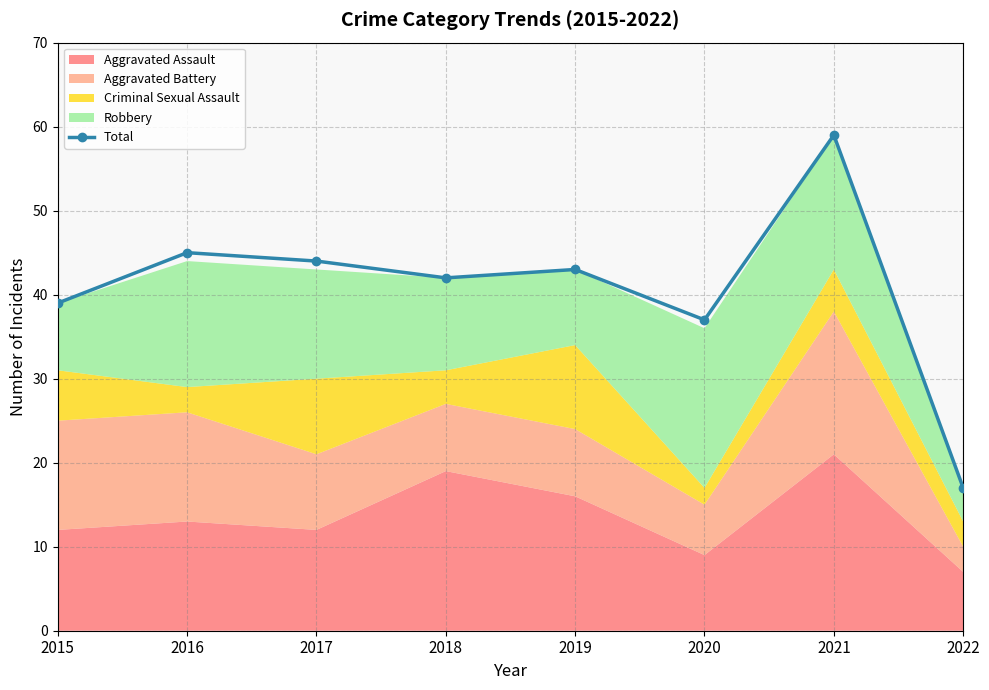

Where is the data nearest to the value 38?

2015